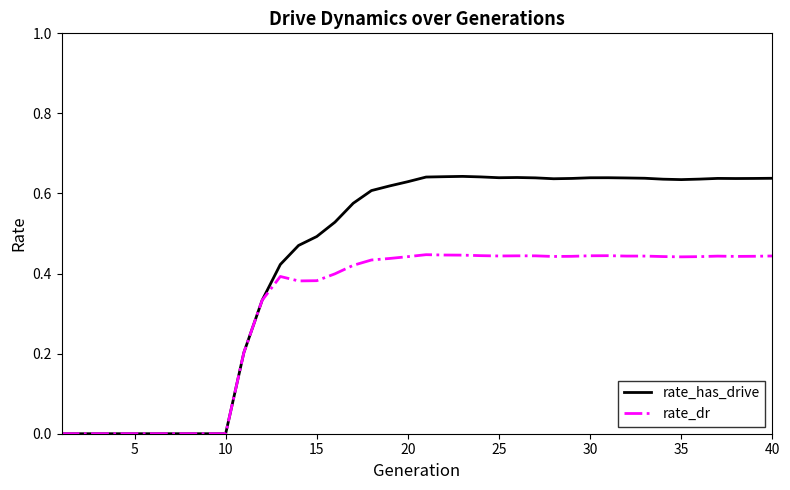

Which series has the largest total across all categories?

rate_has_drive